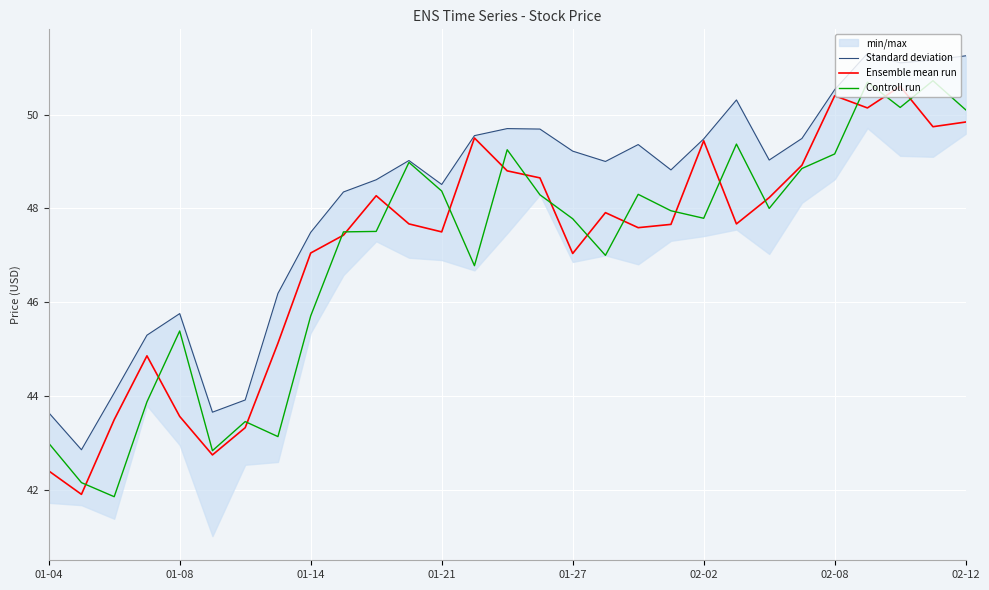

True or false: Standard deviation and Ensemble mean run intersect in this chart.

False